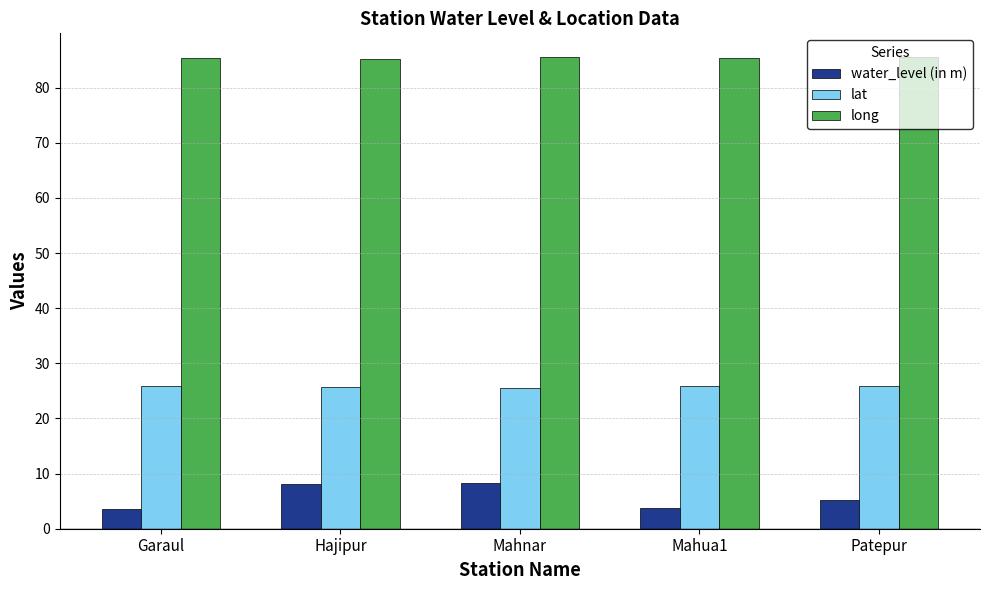

What value does the long series have at Mahnar?

85.5